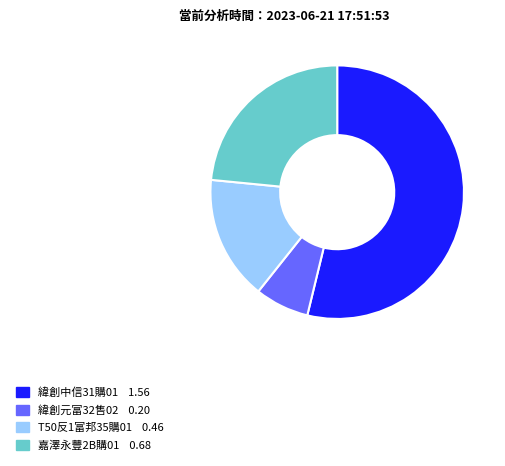

True or false: 嘉澤永豐2B購01 accounts for 23% of the total.

True